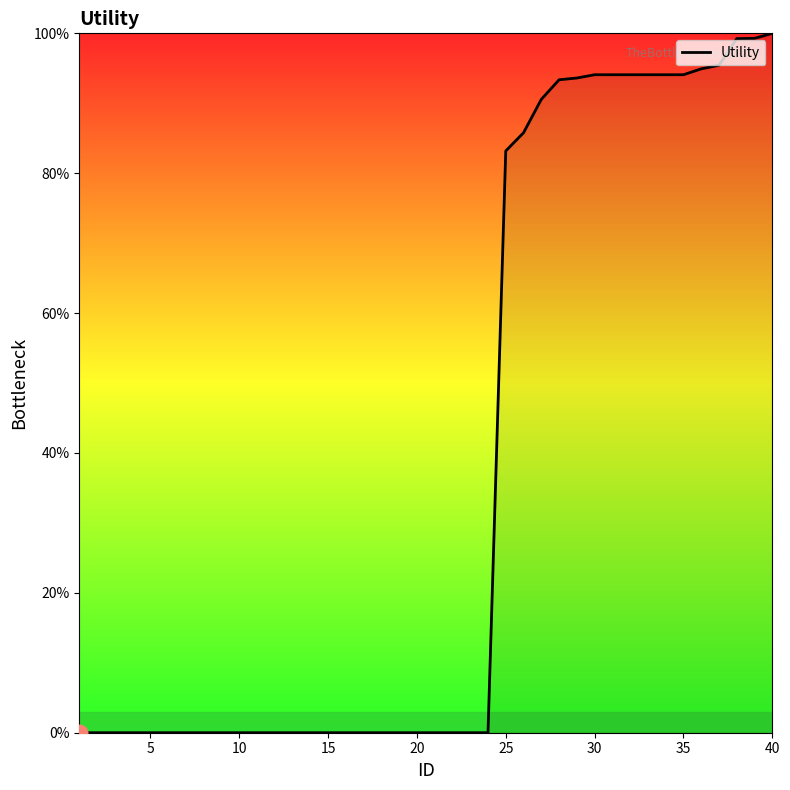

What is the maximum value shown in the chart?

100.0